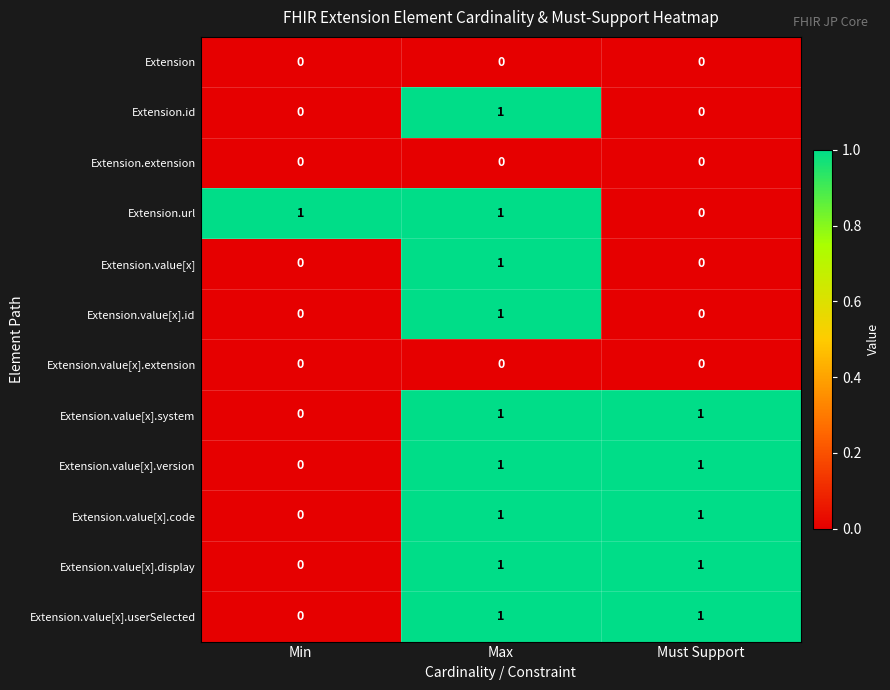

At how many categories does at least one series exceed 0?

3